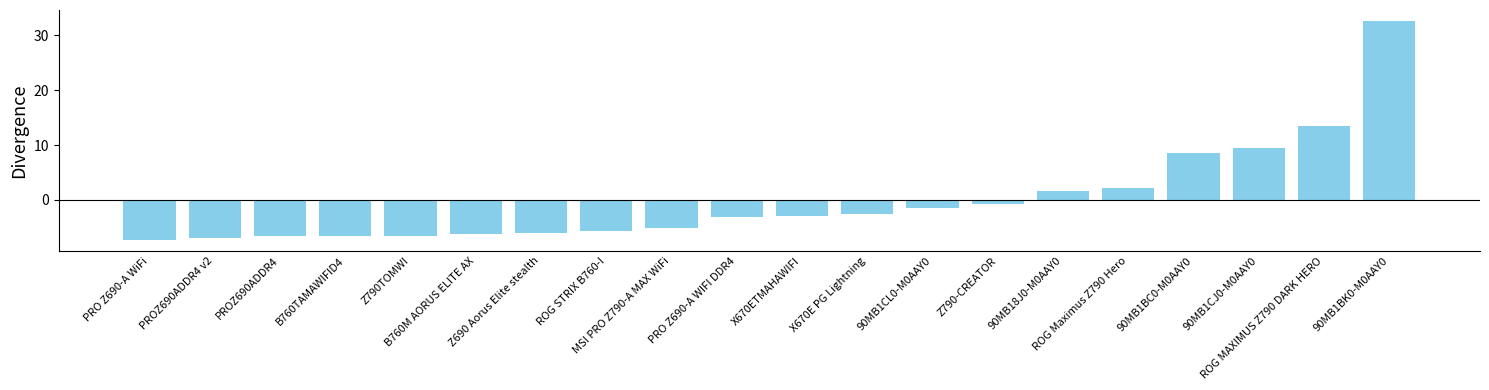

What is the difference between the values at 90MB1BK0-M0AAY0 and PRO Z690-A WIFI DDR4?

35.7